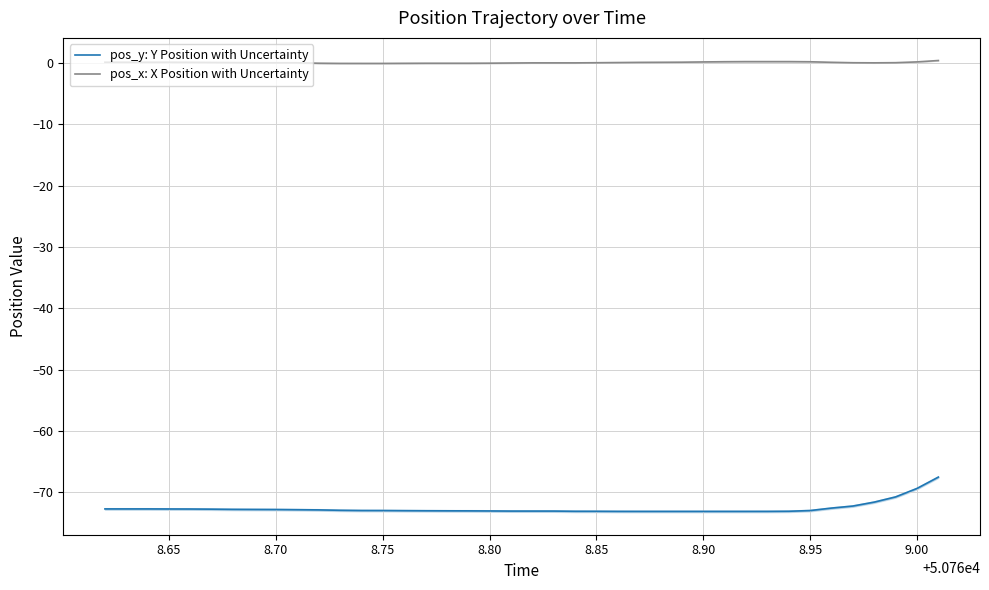

True or false: pos_y: Y Position with Uncertainty and pos_x: X Position with Uncertainty cross at least once.

False